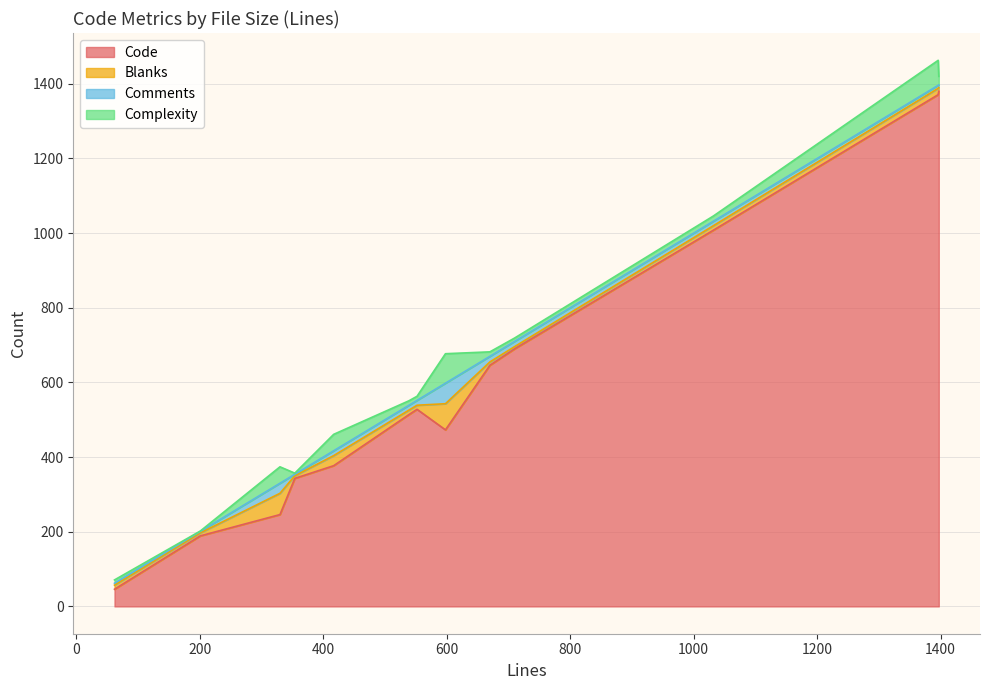

Where do Blanks and Complexity first cross each other?

1397 and 354